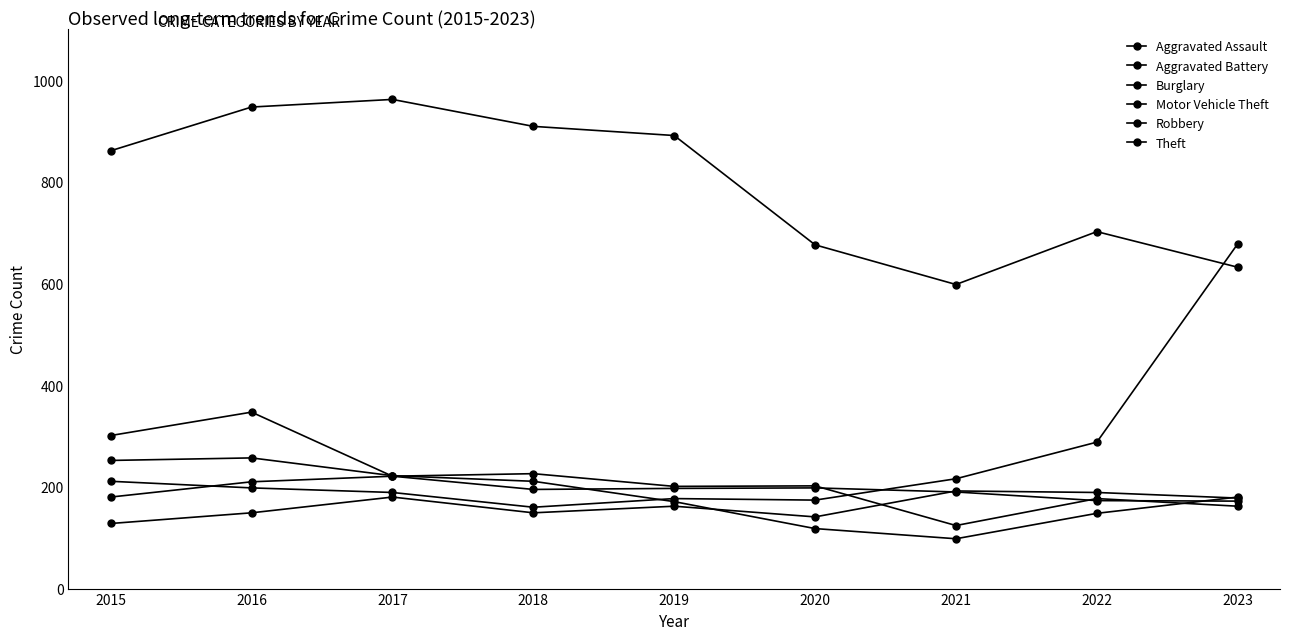

At how many categories does at least one series exceed 888?

4